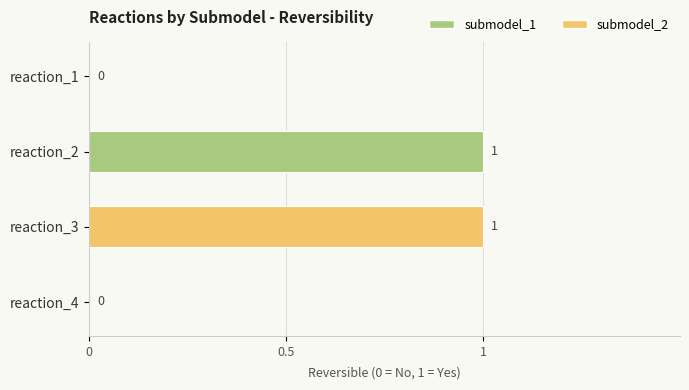

The value at reaction_2 is 1. True or false?

True